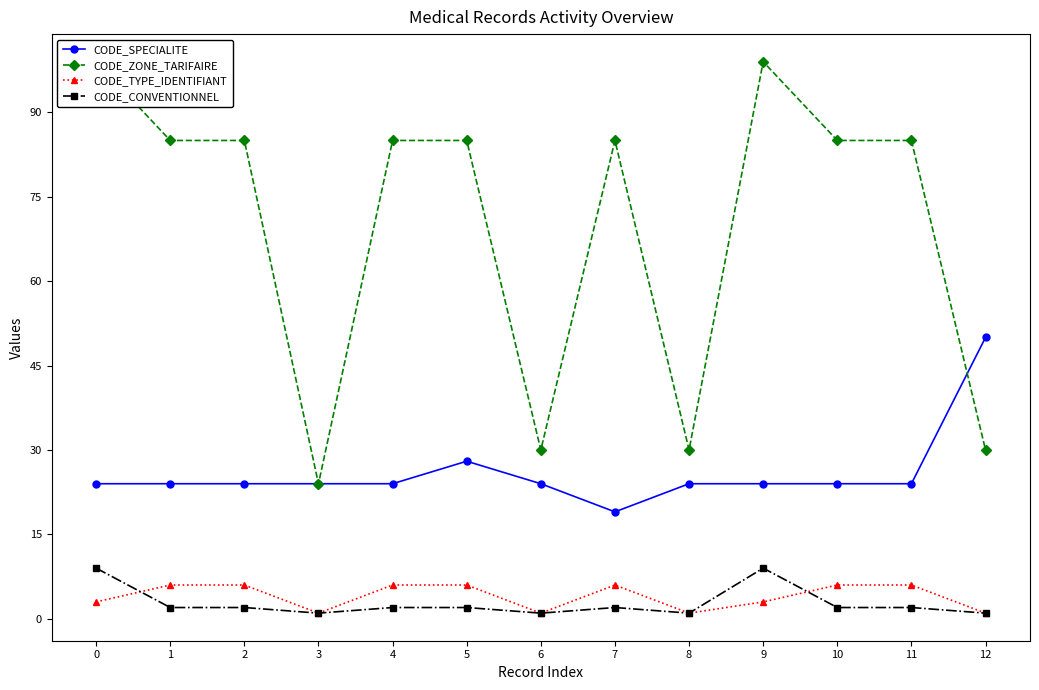

Reading left to right, transcribe all the data shown in this chart.

CODE_SPECIALITE: 0=24	1=24	2=24	3=24	4=24	5=28	6=24	7=19	8=24	9=24	10=24	11=24	12=50
CODE_ZONE_TARIFAIRE: 0=99	1=85	2=85	3=24	4=85	5=85	6=30	7=85	8=30	9=99	10=85	11=85	12=30
CODE_TYPE_IDENTIFIANT: 0=3	1=6	2=6	3=1	4=6	5=6	6=1	7=6	8=1	9=3	10=6	11=6	12=1
CODE_CONVENTIONNEL: 0=9	1=2	2=2	3=1	4=2	5=2	6=1	7=2	8=1	9=9	10=2	11=2	12=1